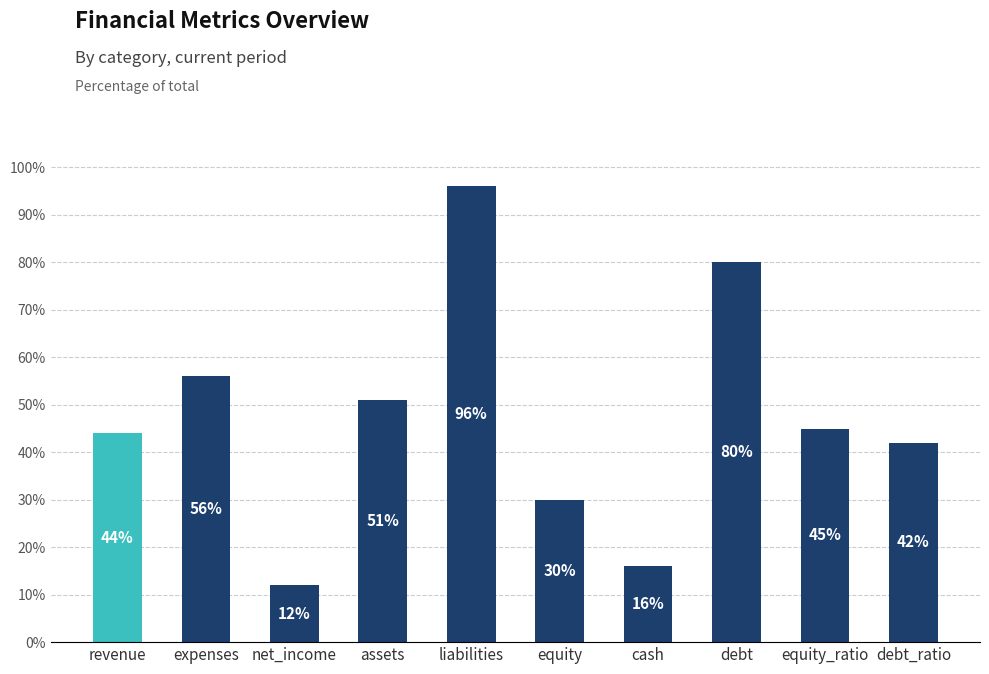

What is the smallest value displayed?

12